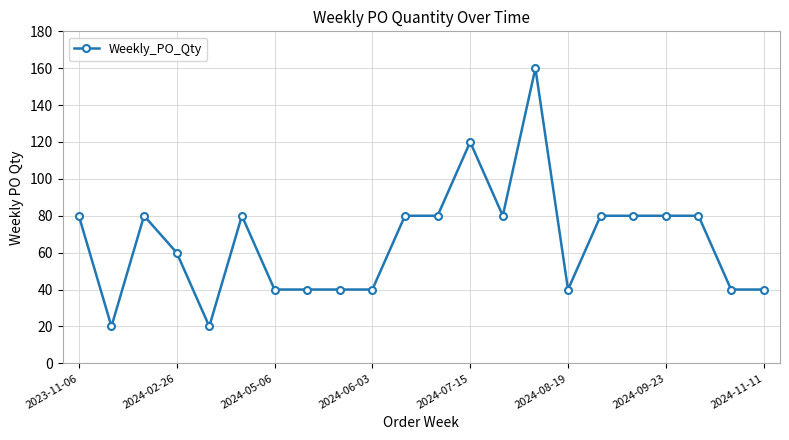

How many values are below 80?

10